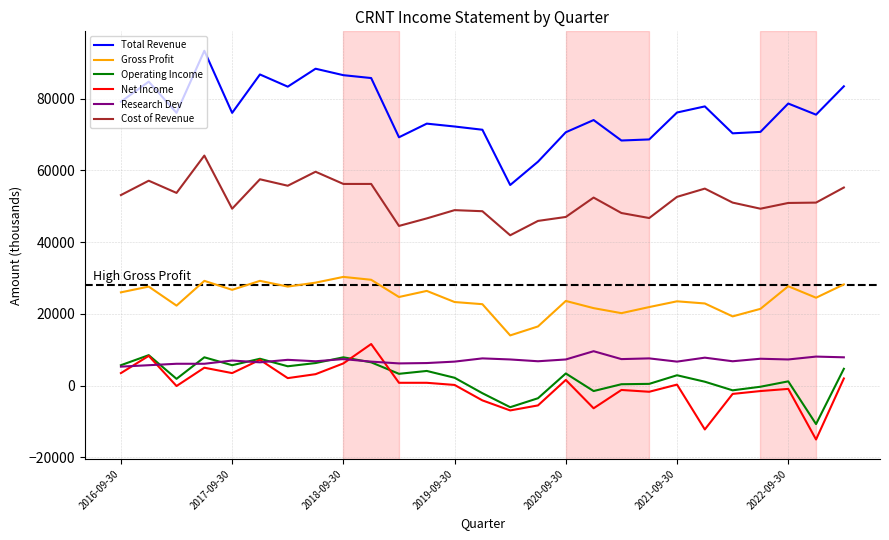

Which series has the widest spread of values?

Total Revenue